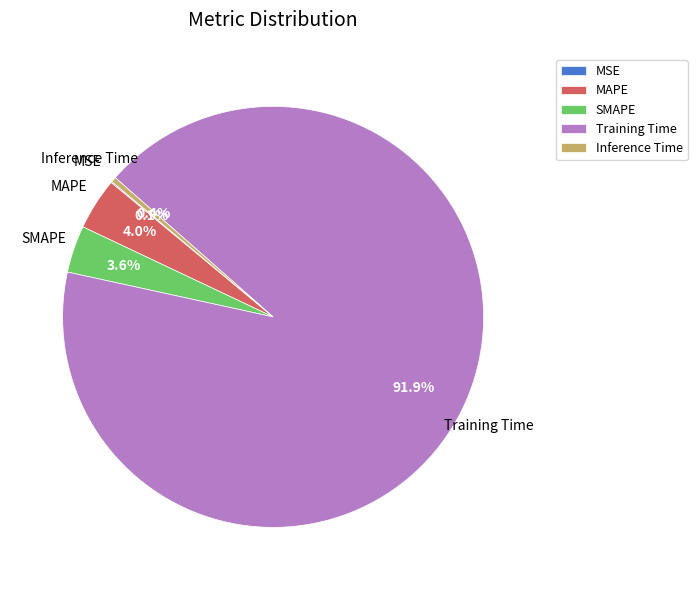

Is Training Time the majority of the pie?

Yes